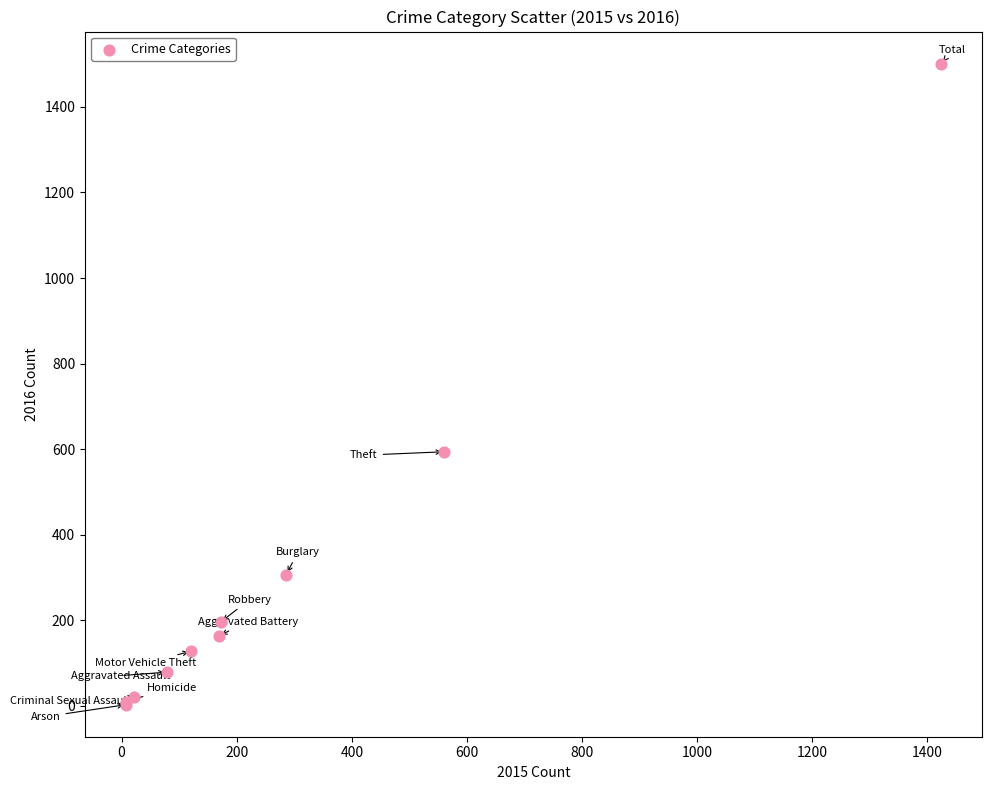

What Y value in the scatter plot is closest to 752?

594